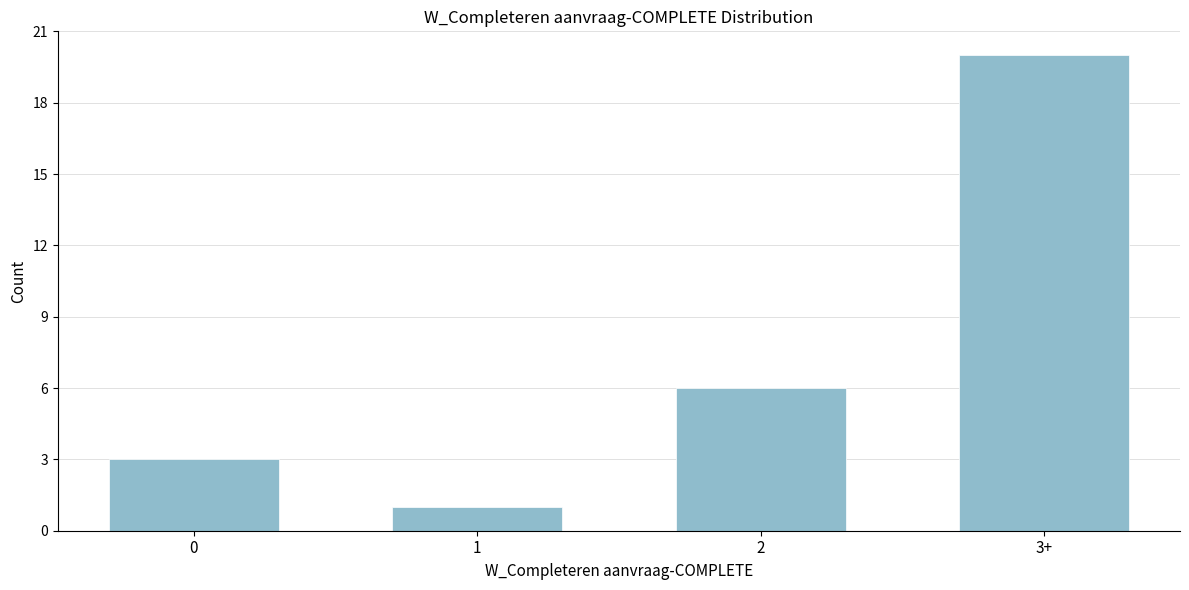

Reading left to right, list all the values displayed in this chart.

3	1	6	20